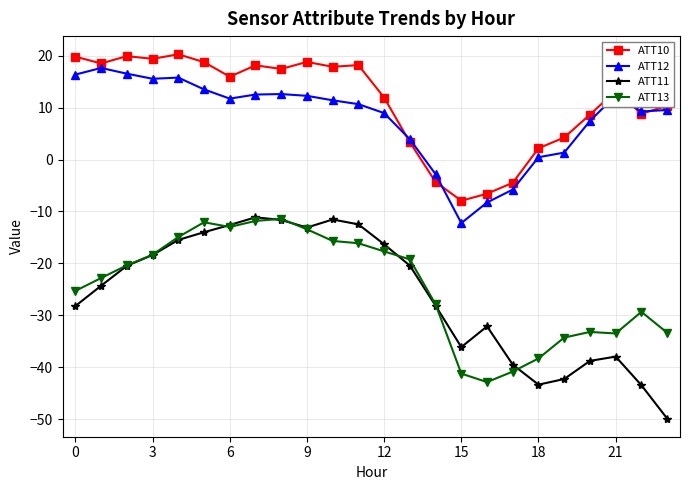

Which series has the largest total across all categories?

ATT10